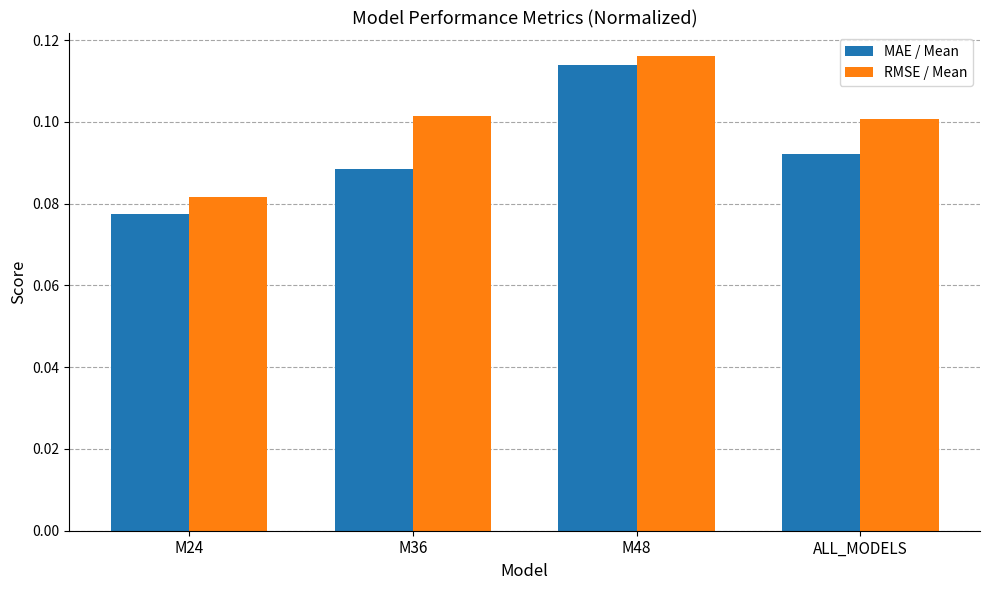

What is the label of the 3rd bar from the right?

M36